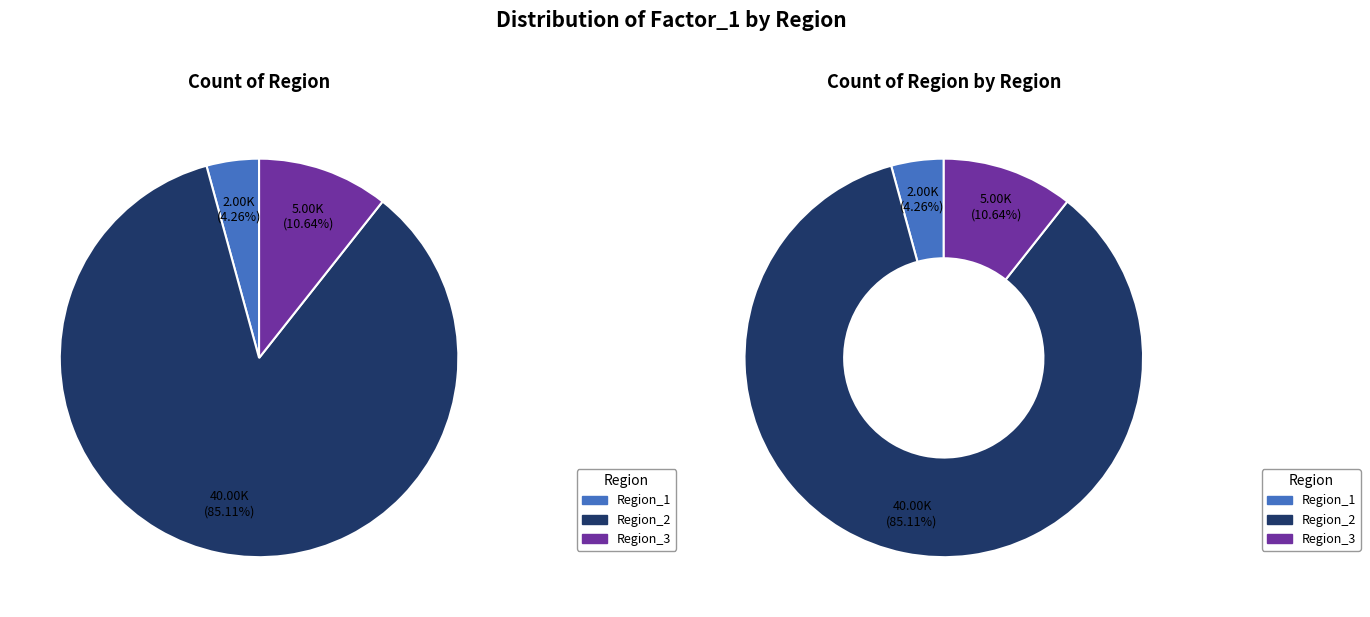

True or false: Region_3 accounts for 11% of the total.

True